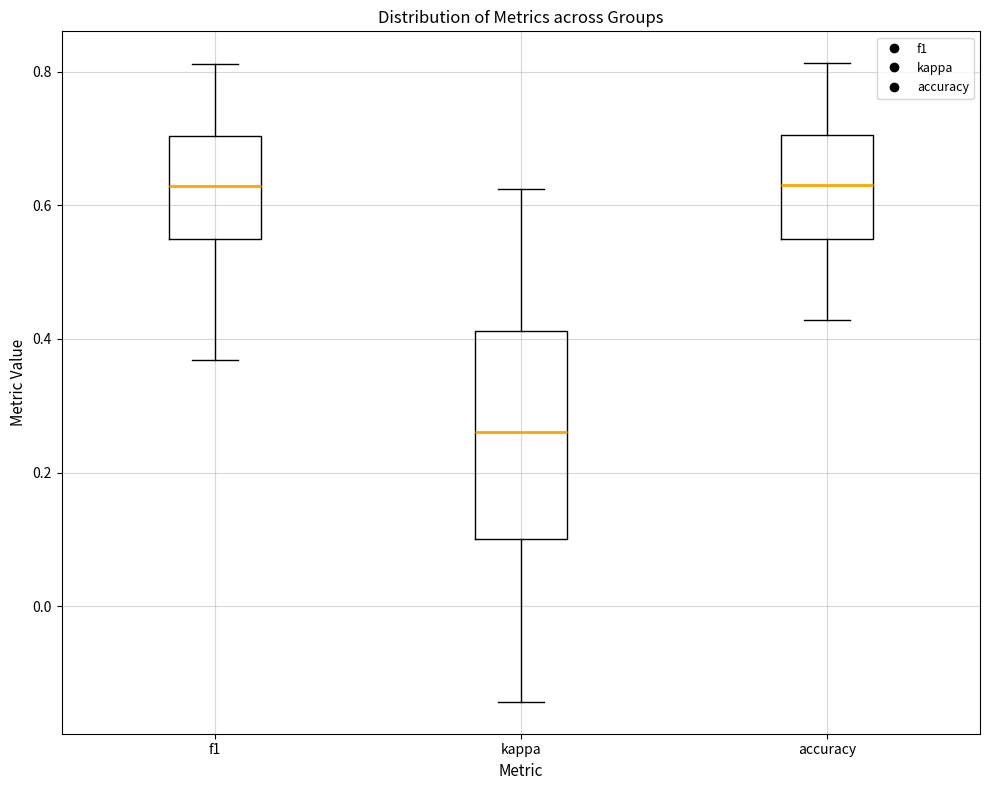

Comparing the boxes themselves (not the whiskers), which one is the tallest?

kappa